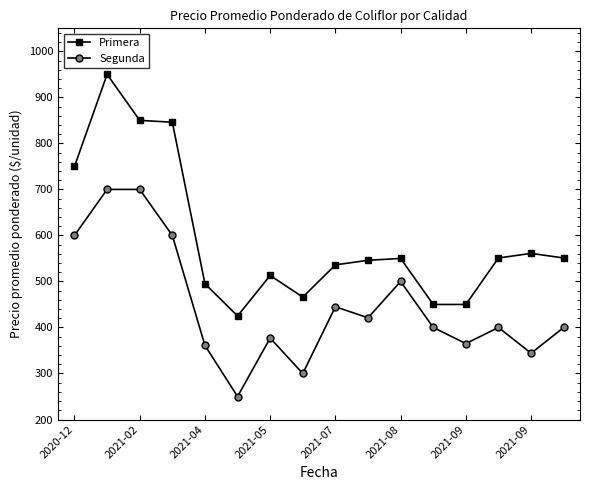

At how many categories does at least one series exceed 770?

3